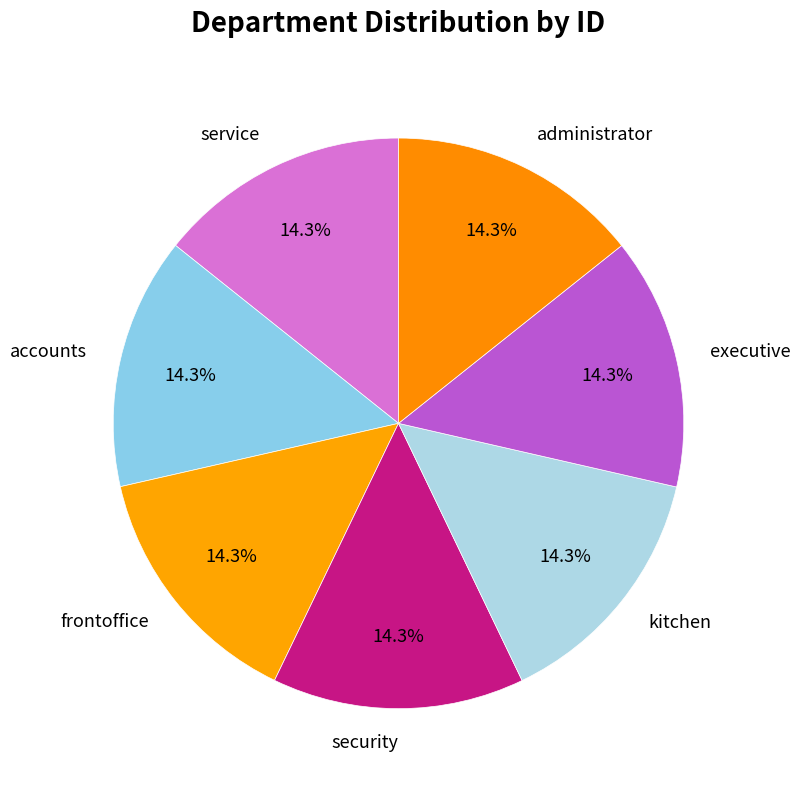

What is the ratio of the value at executive to the value at frontoffice?

1.0